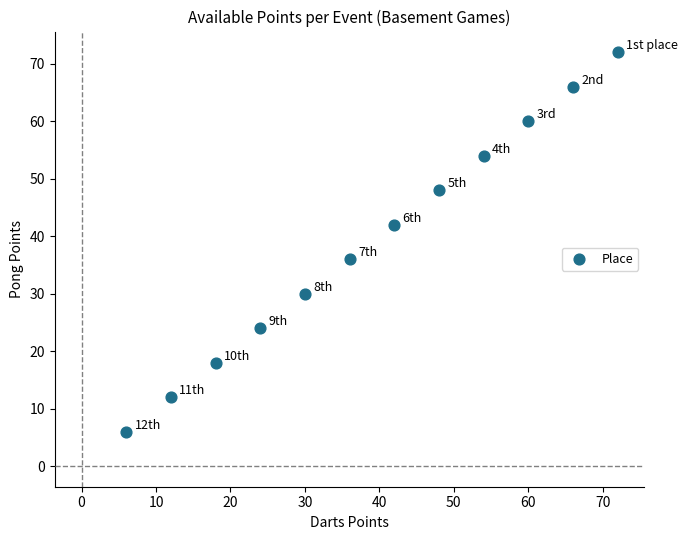

What is the average Y value?

39